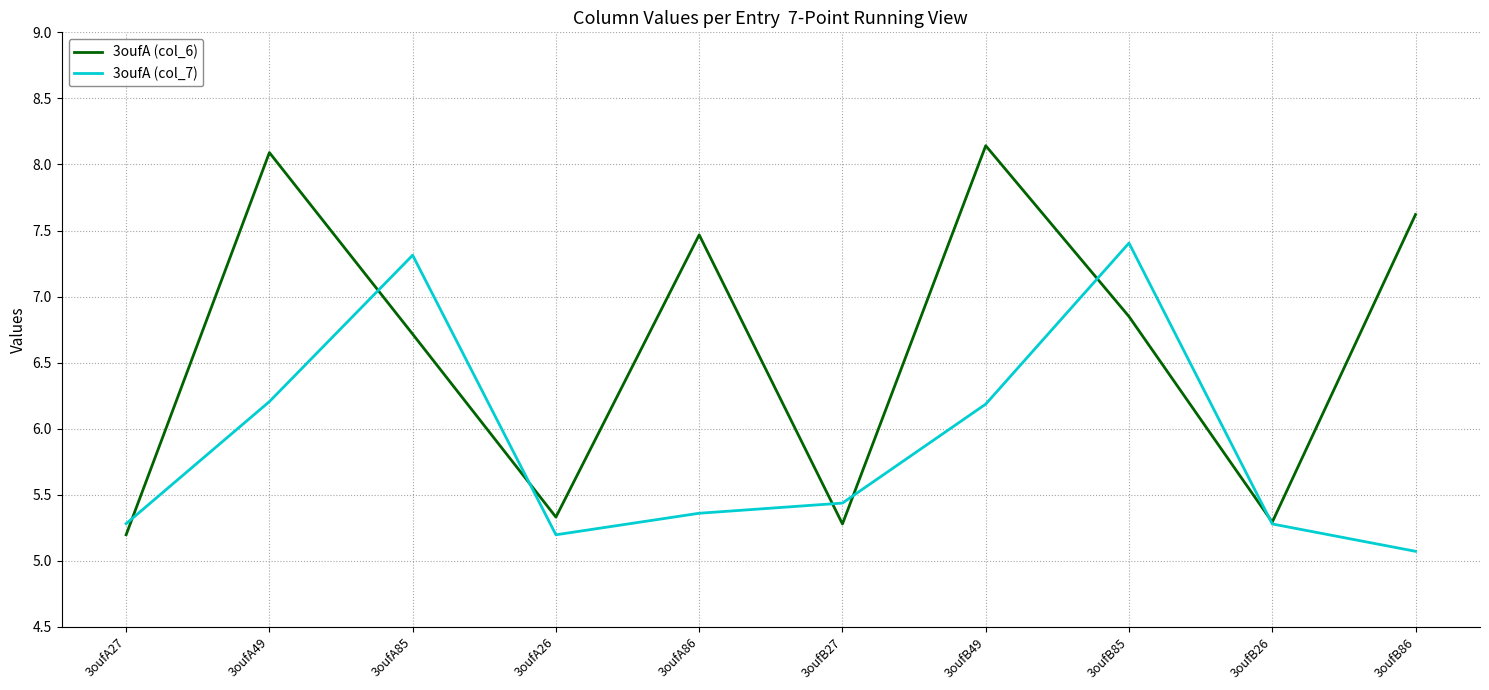

The 3oufA (col_7) series shows 5.2 at 3oufA26. True or false?

True